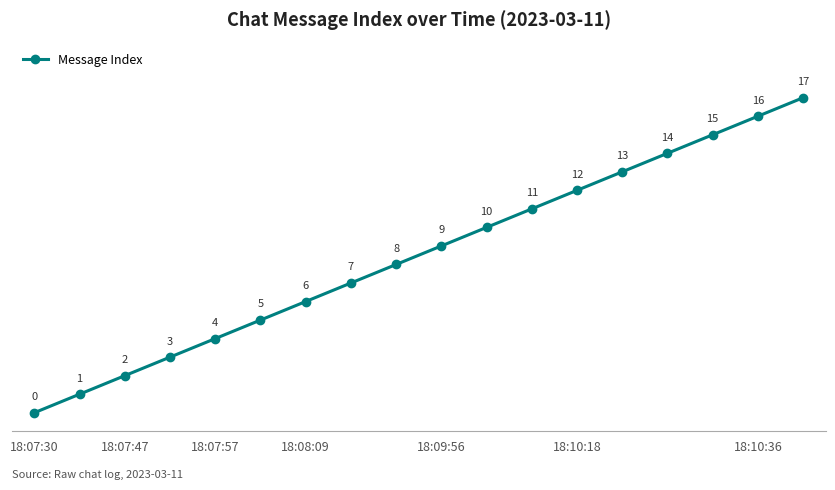

Reading right to left, transcribe all the data shown in this chart.

17	16	15	14	13	12	11	10	9	8	7	6	5	4	3	2	1	0